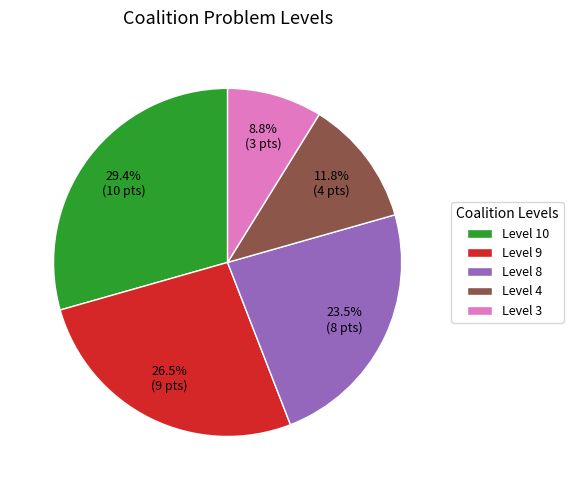

Combined, do Level 3 and Level 8 account for over 50%?

No